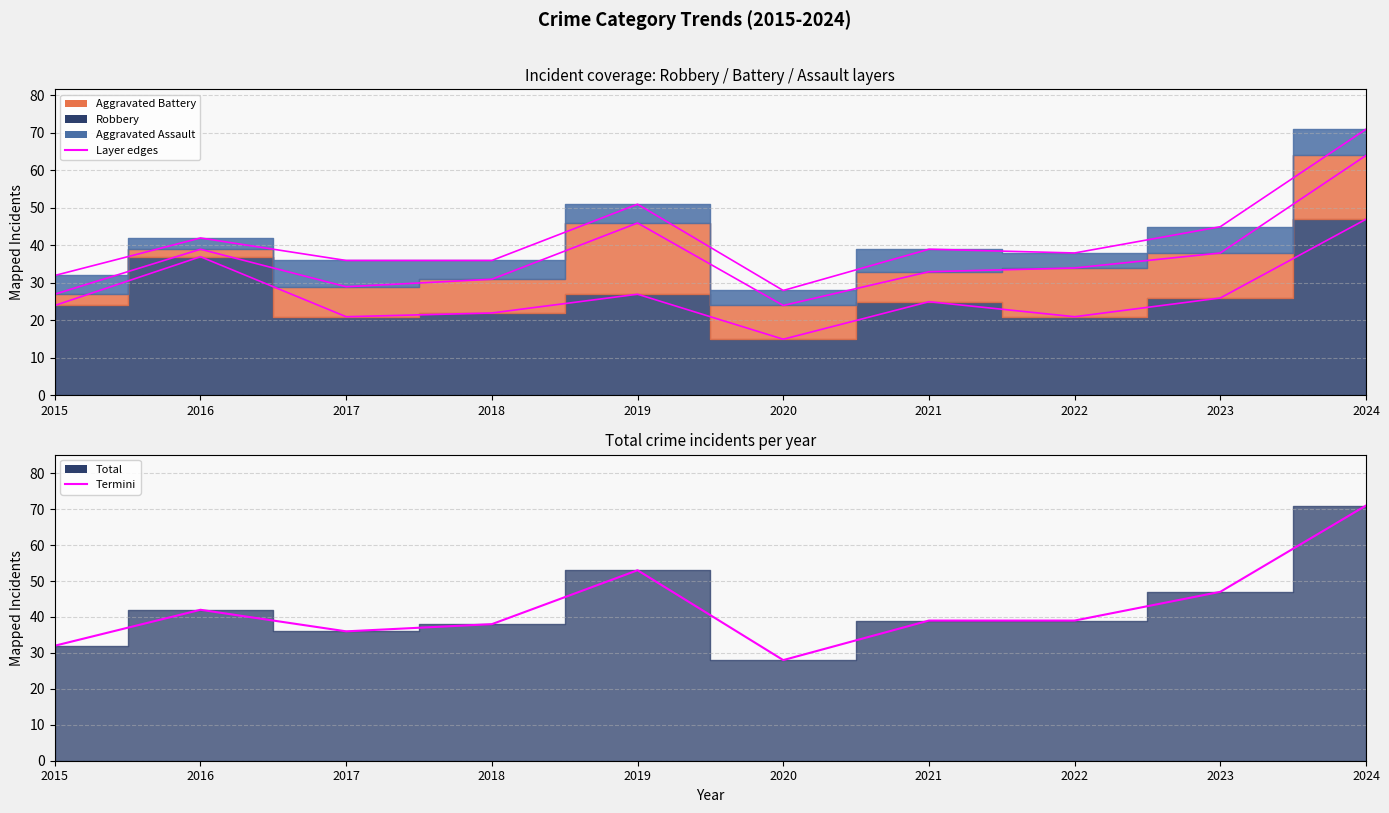

What value does the Total edge series have at 2021, to the nearest 10?

40